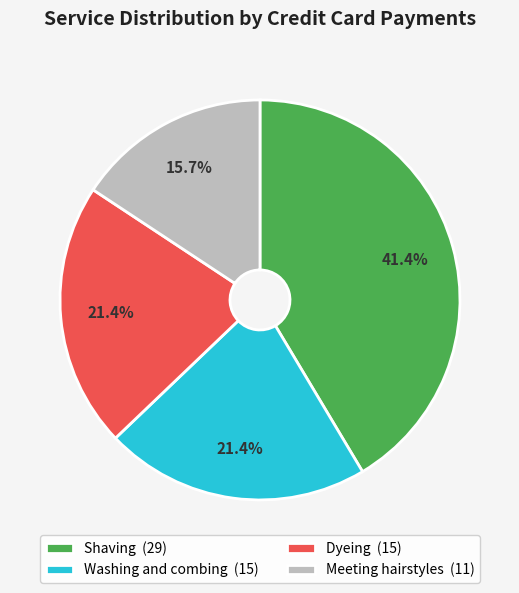

What is the ratio of the value at Meeting hairstyles (11) to the value at Shaving (29)?

0.4